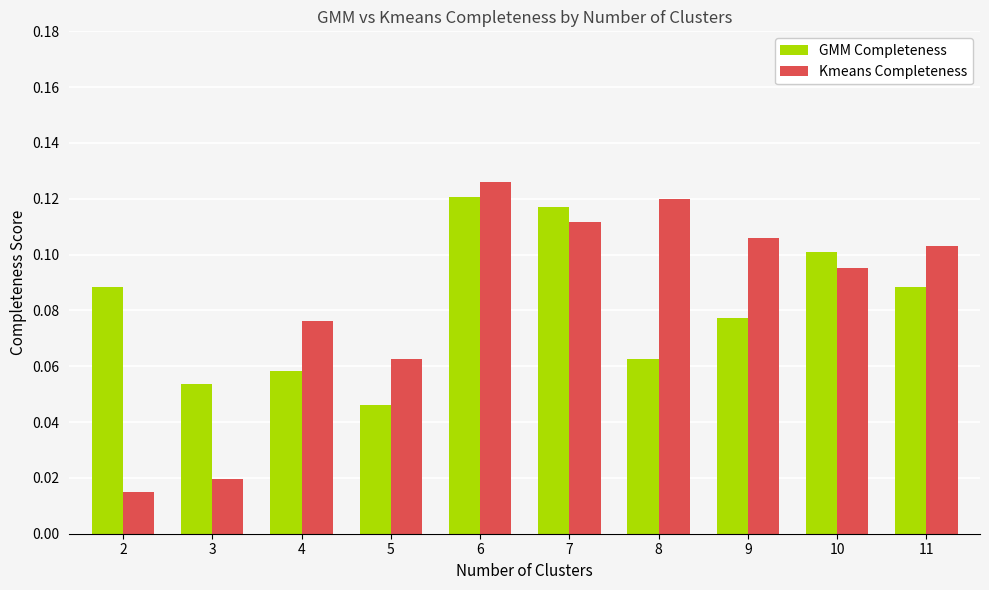

At which label is GMM Completeness closest to 0?

5